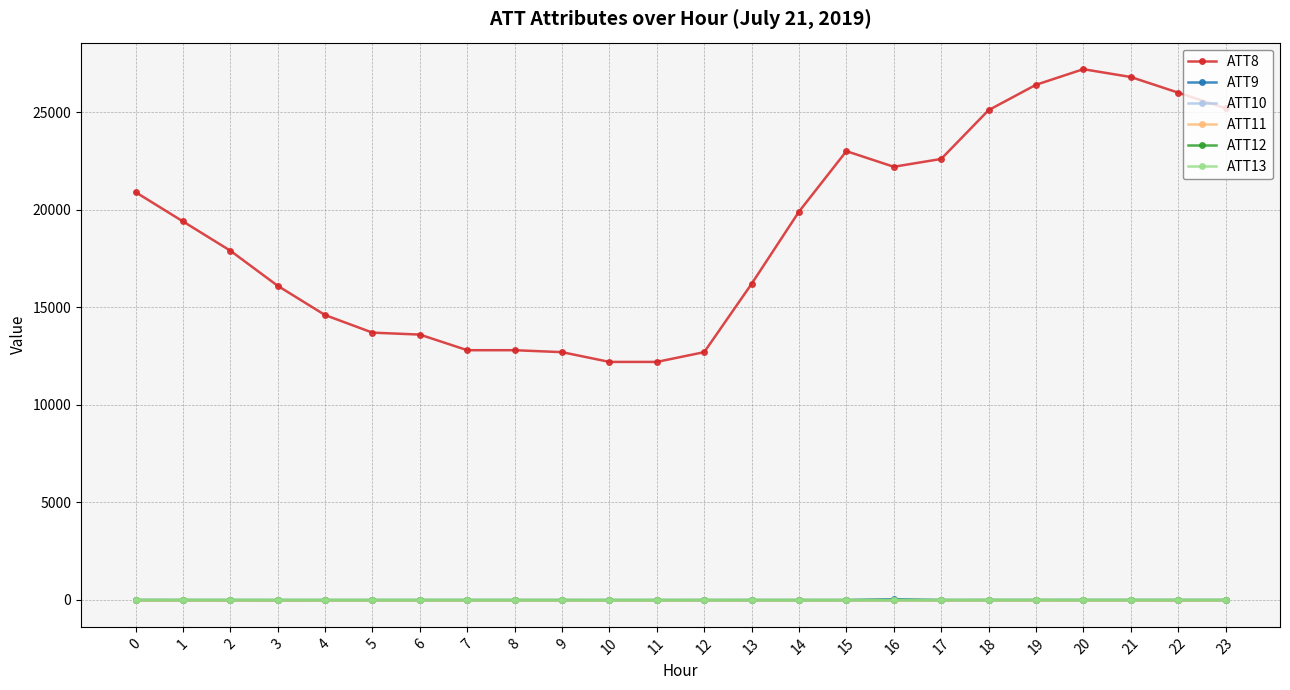

The ATT13 series shows -10.0 at 21. True or false?

True